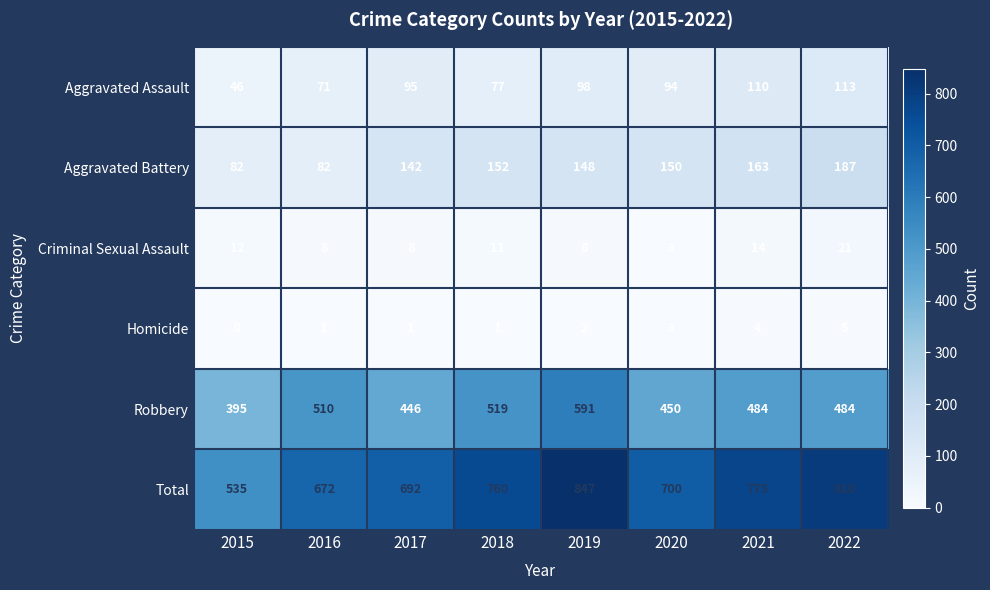

At how many categories does at least one series exceed 186?

8